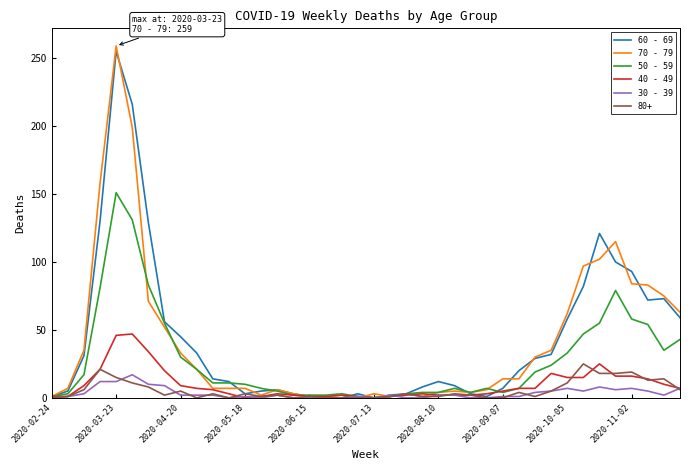

List the series in order of their peak value, lowest first.

30 - 39, 80+, 40 - 49, 50 - 59, 60 - 69, 70 - 79